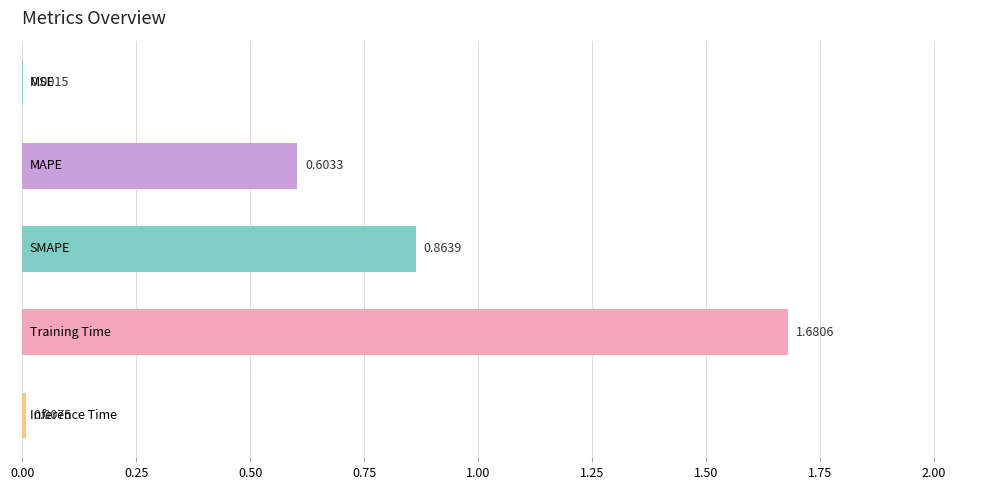

What is the sum of all values?

3.2